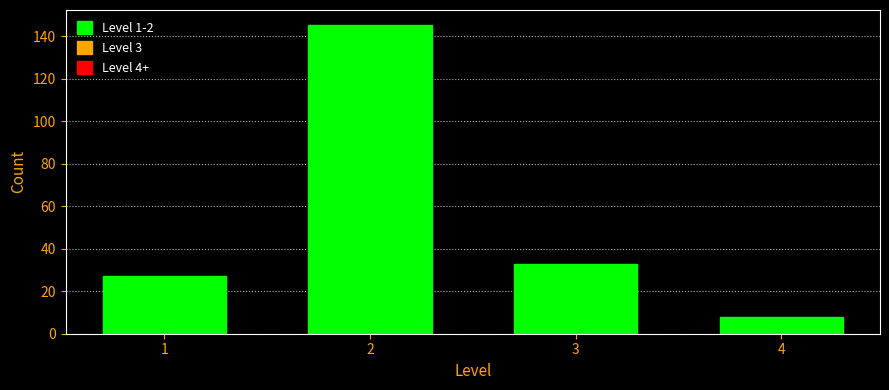

Reading left to right, what are all the values shown in this chart?

27	145	33	8